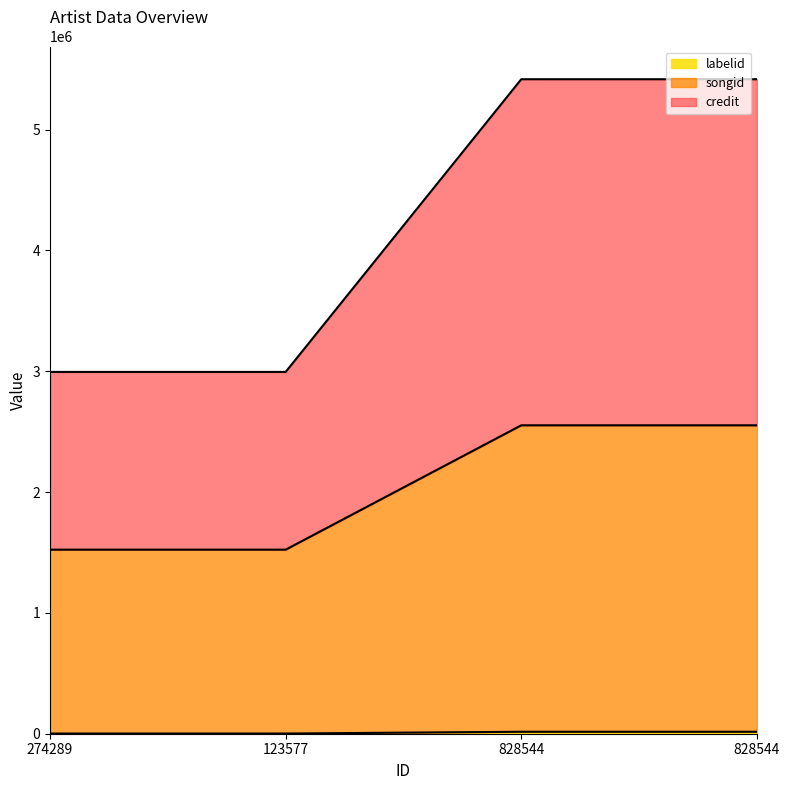

The value of songid at 828544 is 4193699. True or false?

False